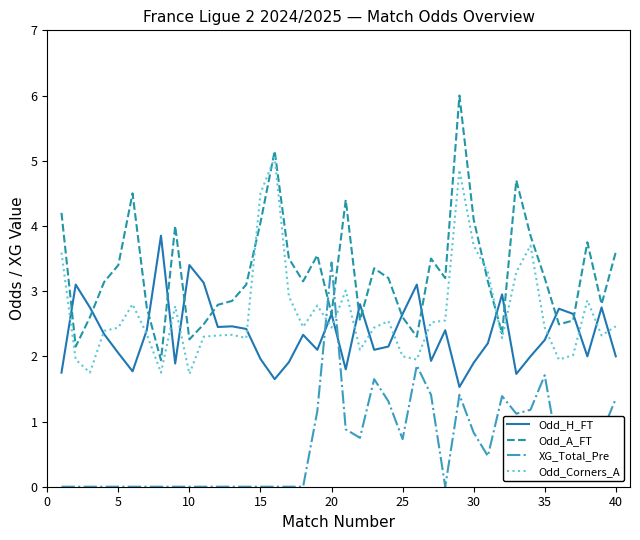

List the series in order of their peak value, lowest first.

XG_Total_Pre, Odd_H_FT, Odd_Corners_A, Odd_A_FT